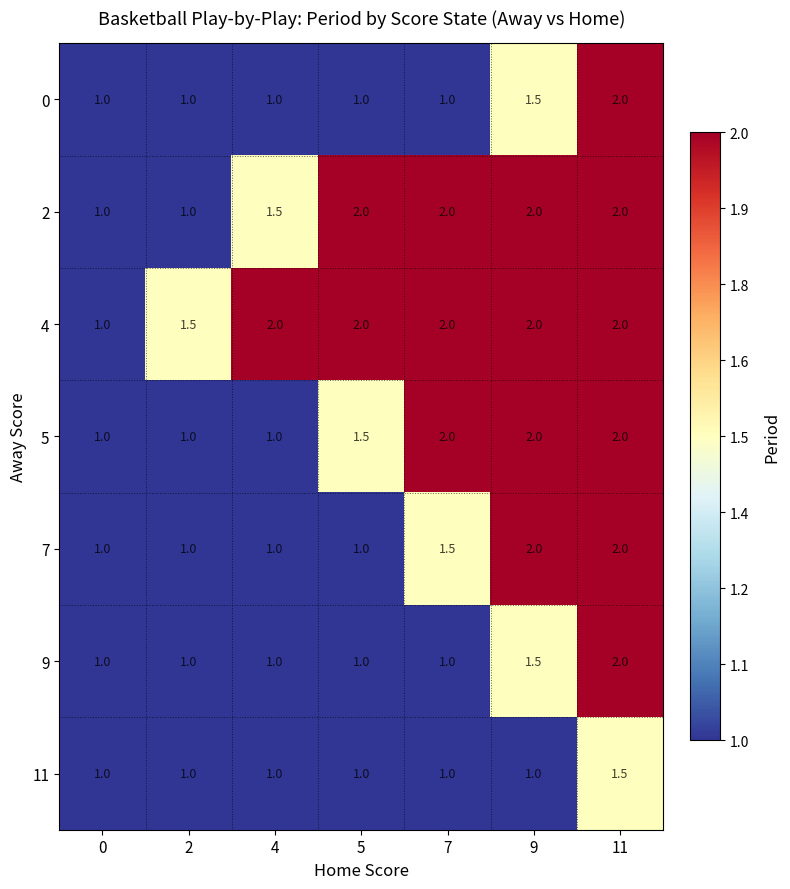

What is the highest value of the 2 series?

2.0